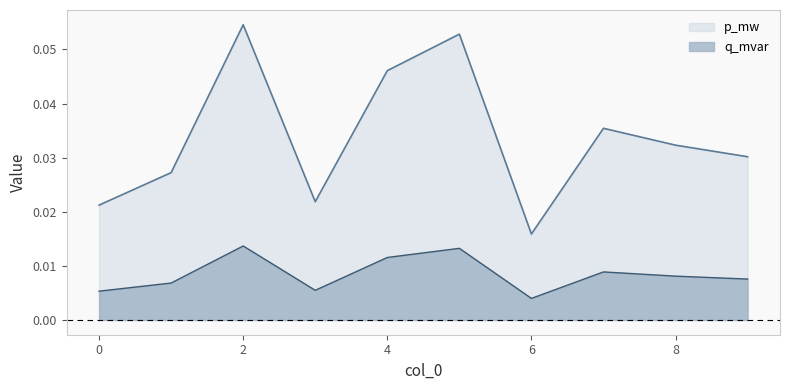

The value of p_mw at 6 is 0.0. True or false?

False